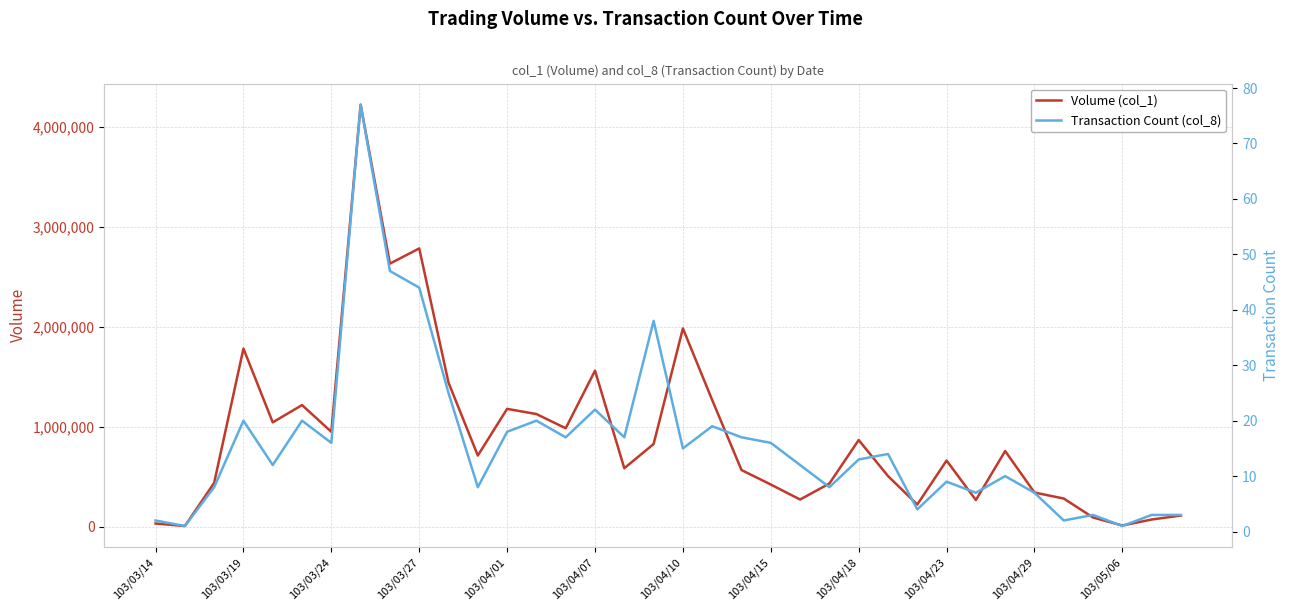

How many data points does each series have?

36